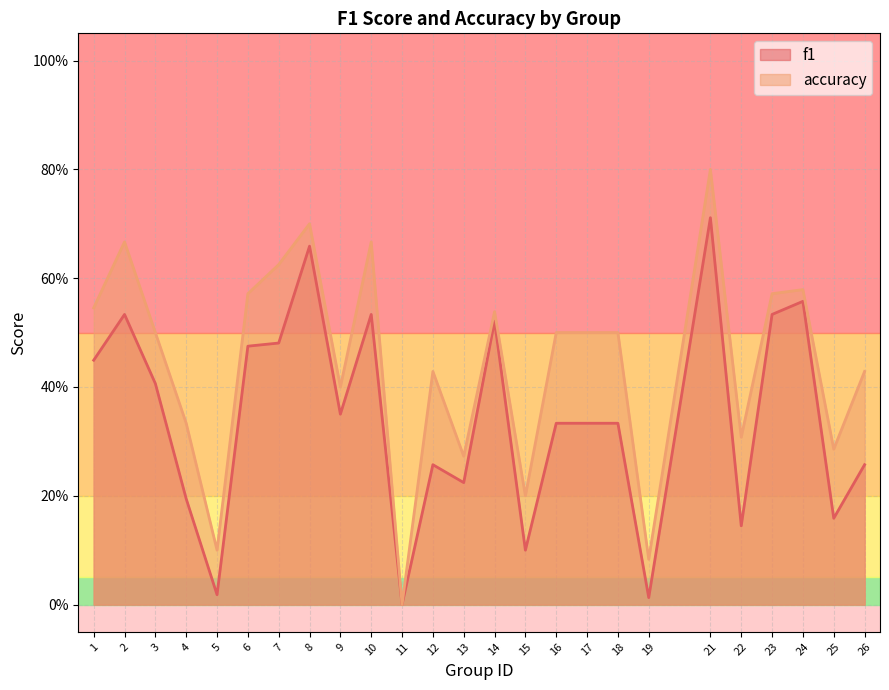

The accuracy series shows 0.1 at 16. True or false?

False